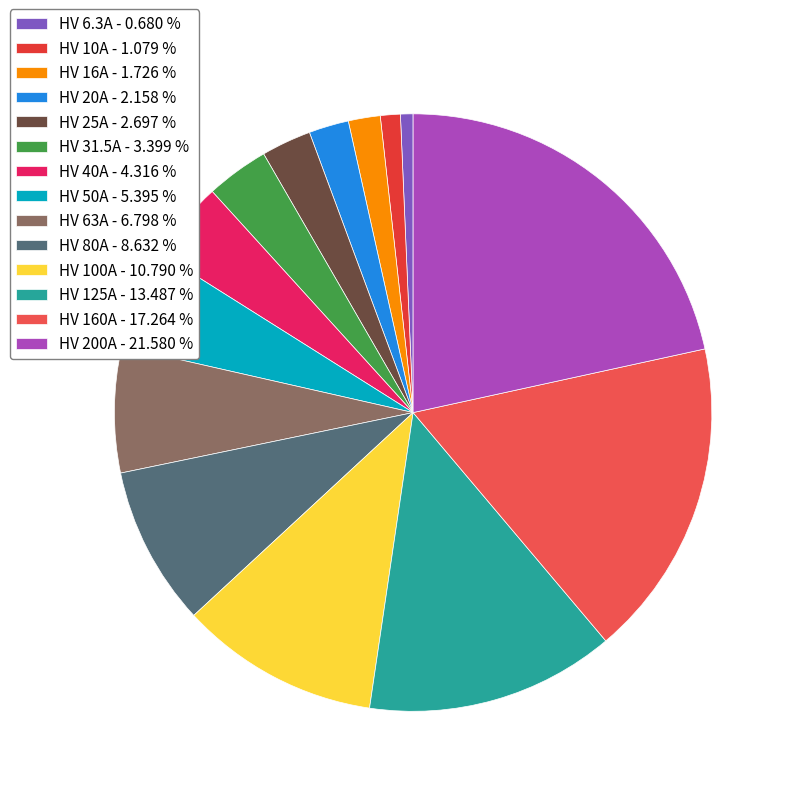

To the nearest percent, what percentage of the pie is HV 80A?

9%